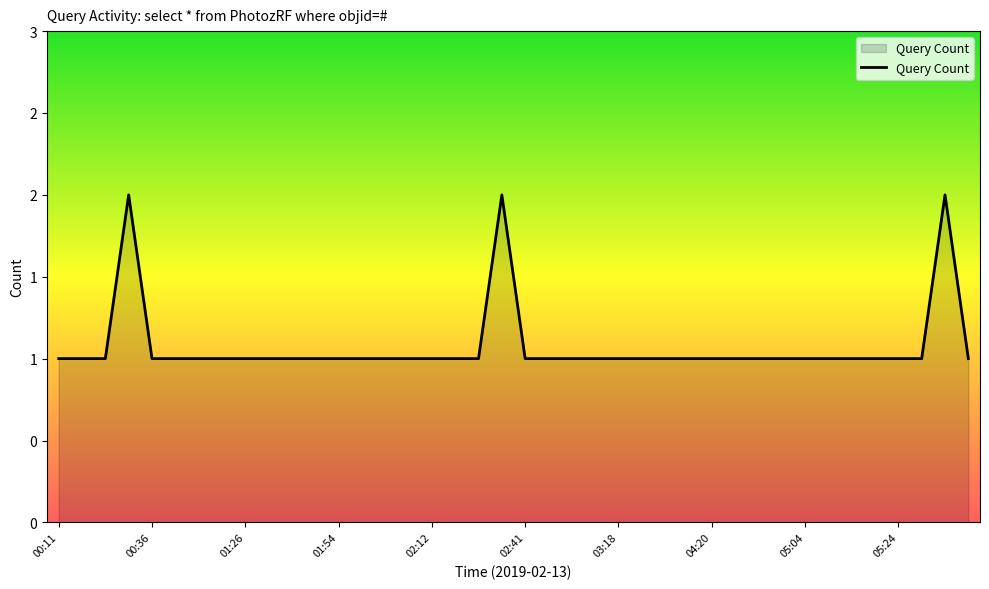

How many values are between 1 and 2?

40